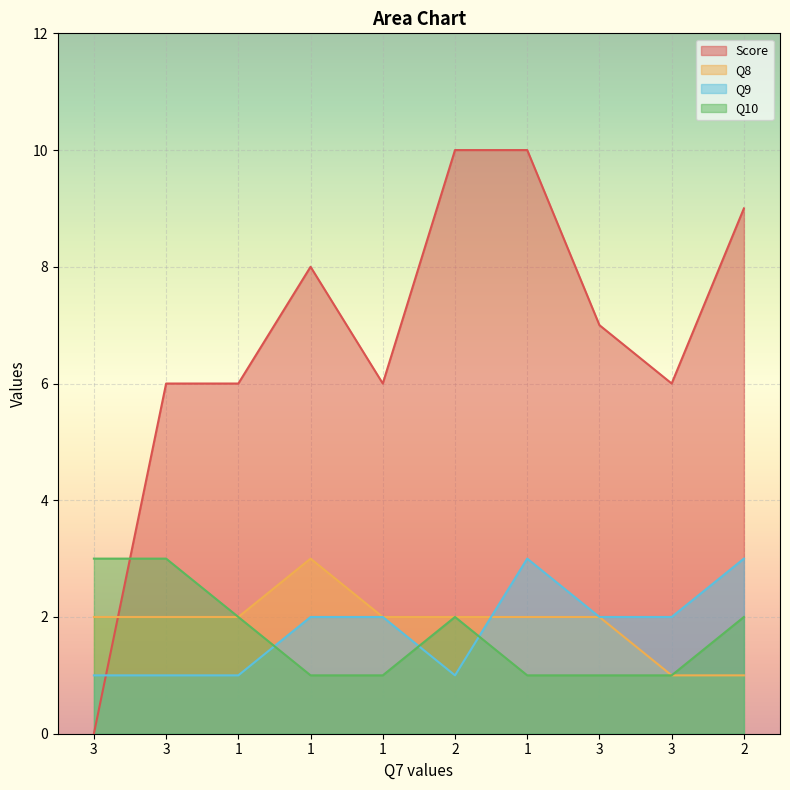

Where does the Q8 series first go above 2?

1